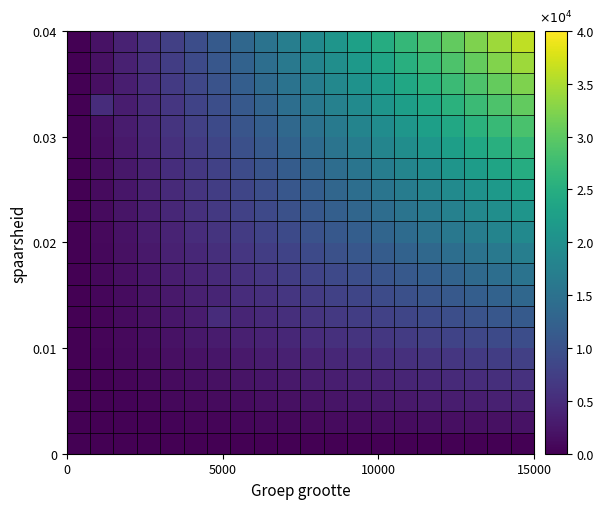

What is the greatest value displayed?

36100.0